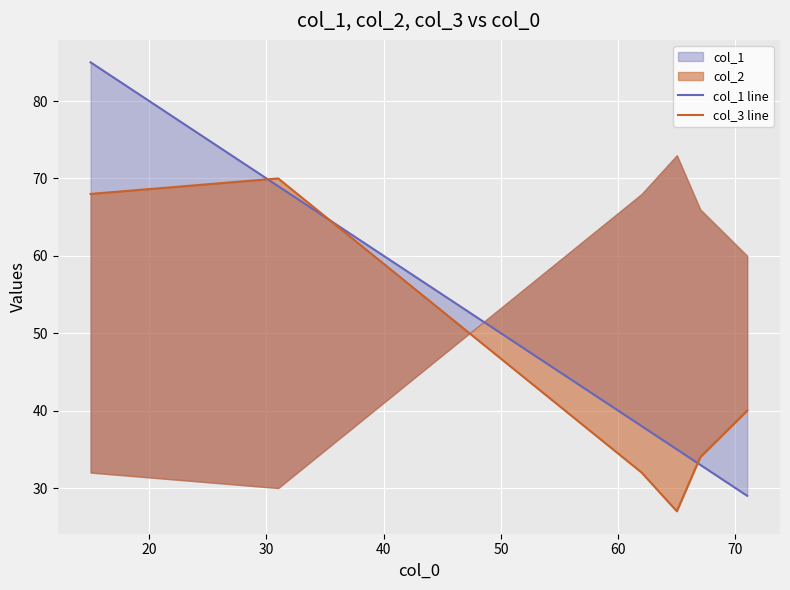

Which has a higher value, 30 or 40?

30